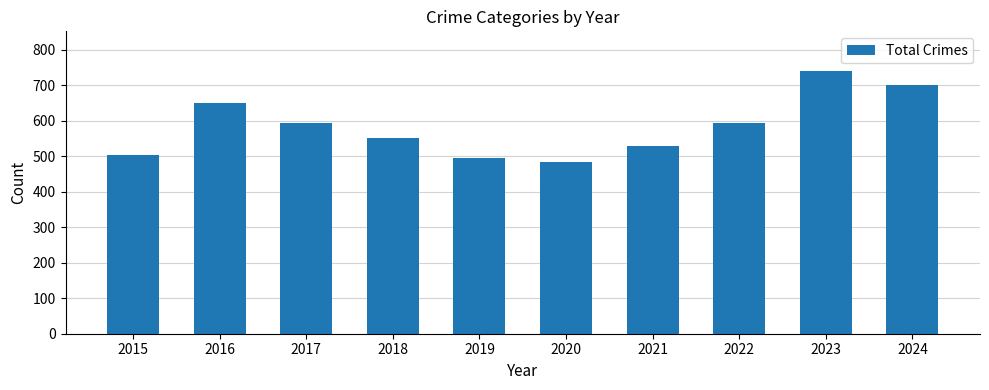

True or false: the data shows 190 at 2021.

False